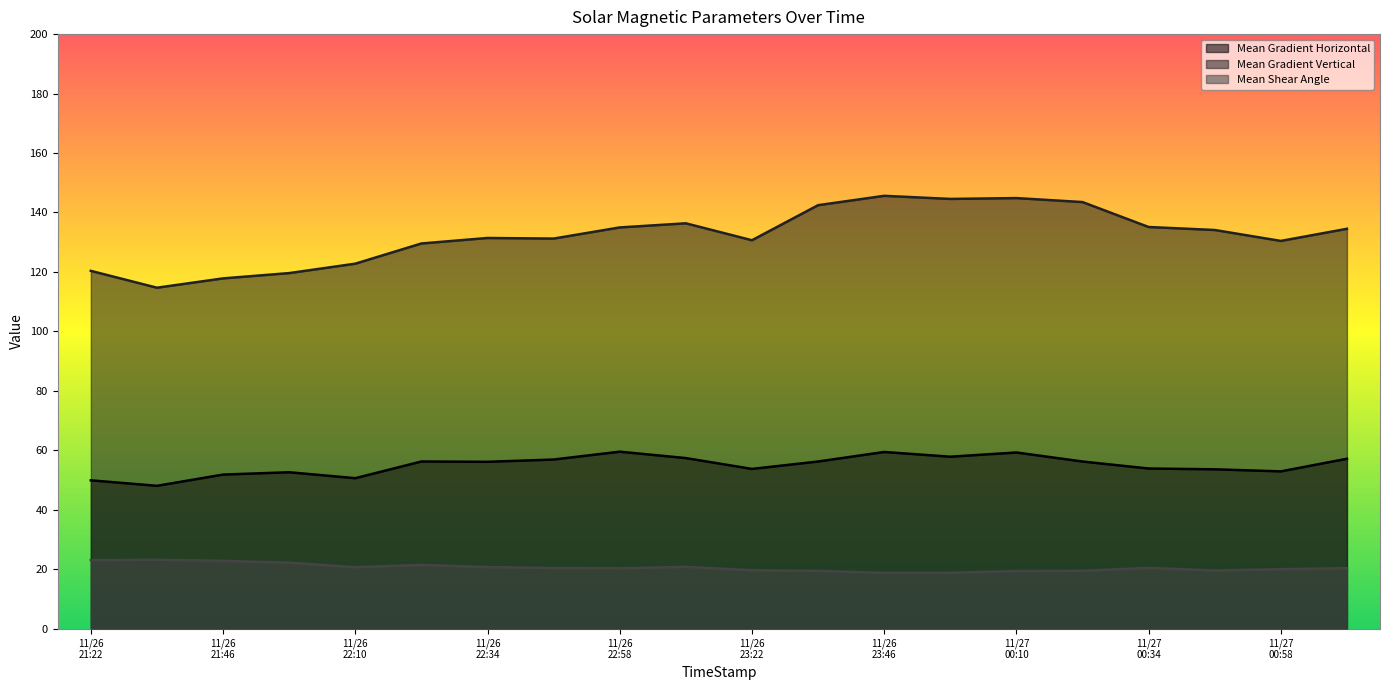

At which label does Mean Gradient Vertical first exceed 134?

11/26
22:58